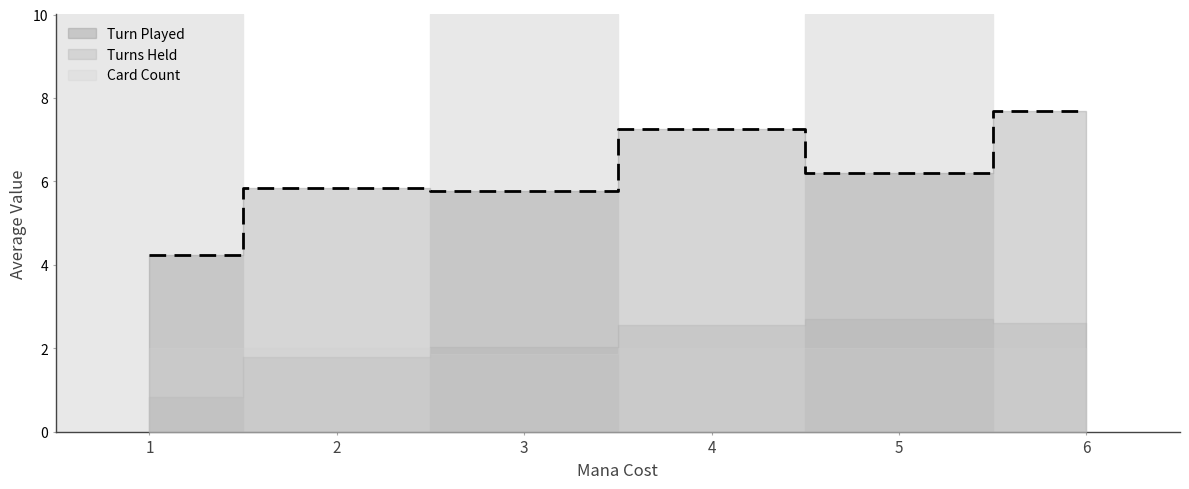

How many data points in Turn Played are less than 6?

3